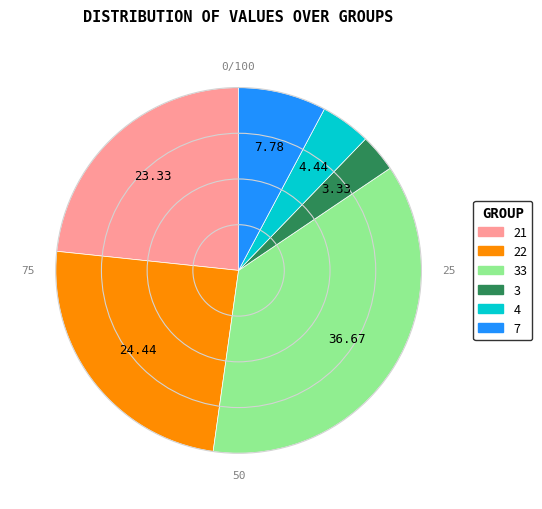

Count the number of slices in the pie.

6